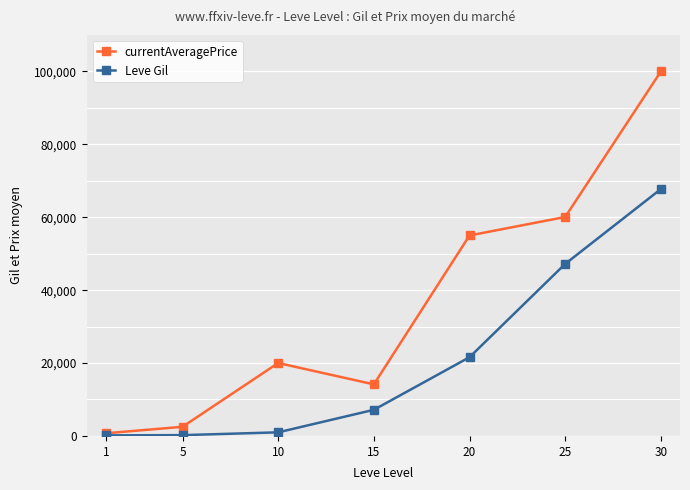

What is the highest value of the currentAveragePrice series?

100000